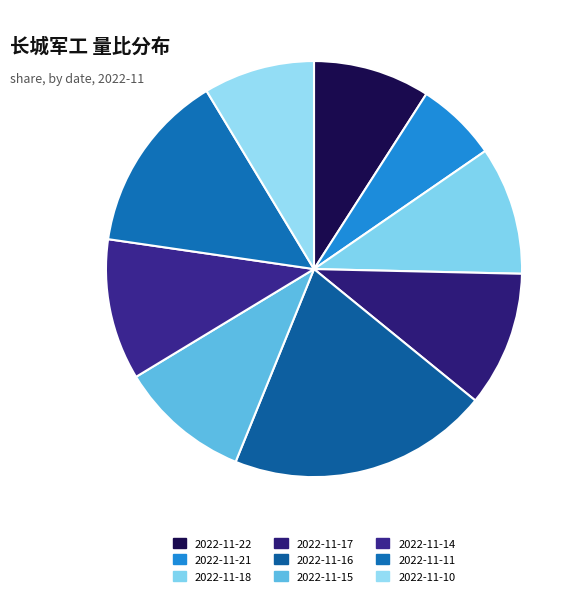

Is it true that 2022-11-14 is 11% of the pie?

True